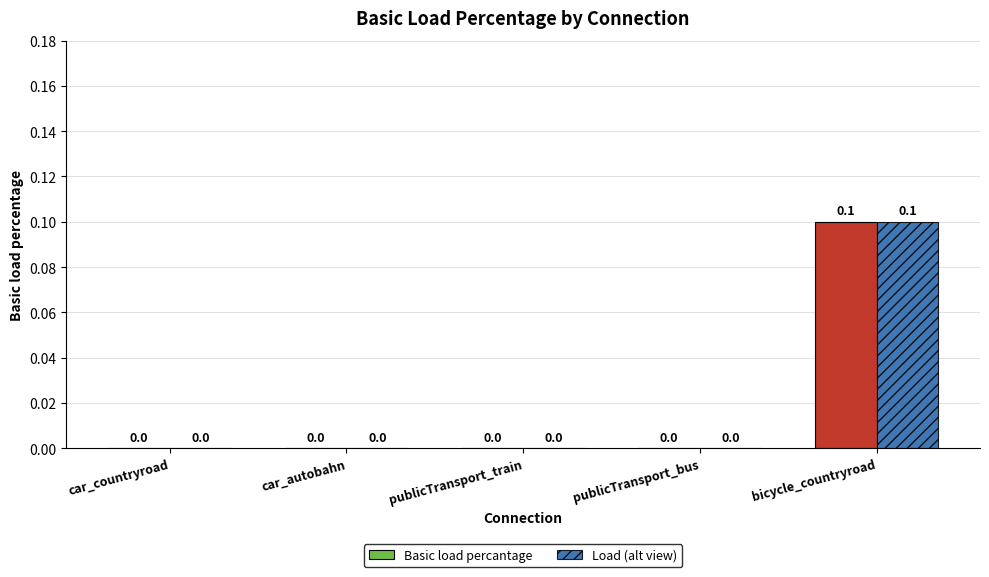

The value of Basic load percantage at publicTransport_bus is 0.0. True or false?

True